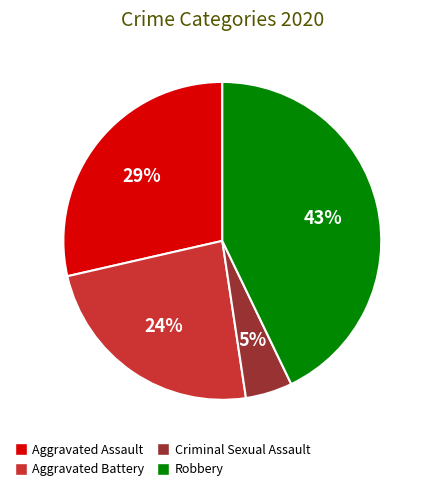

Is there any slice that represents more than half of the pie?

No